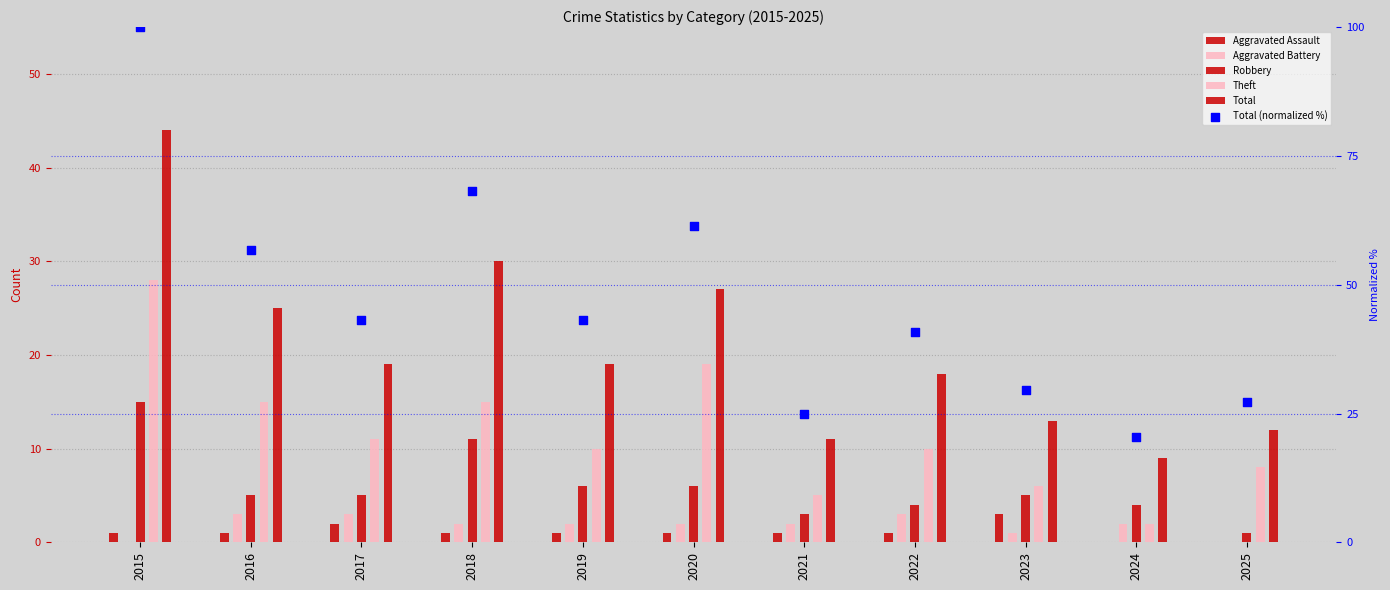

What is the total value across all series at 2021?

47.0